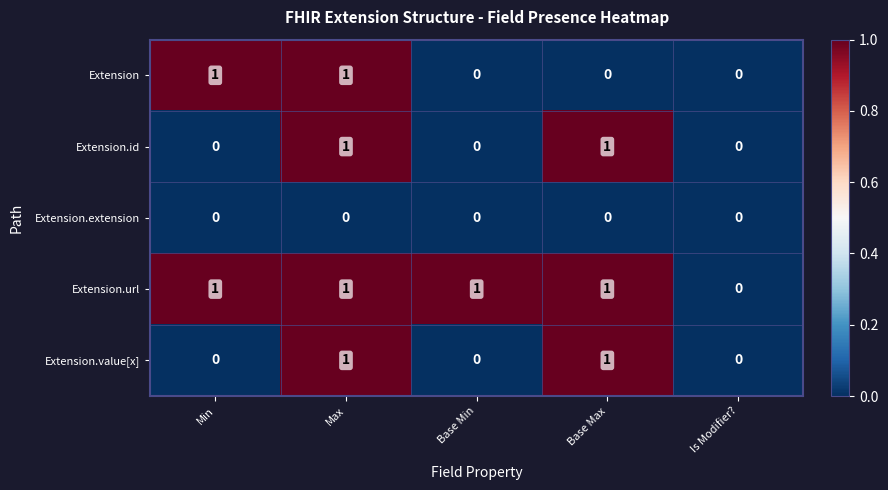

Which series changed the most between Max and Base Max?

Extension